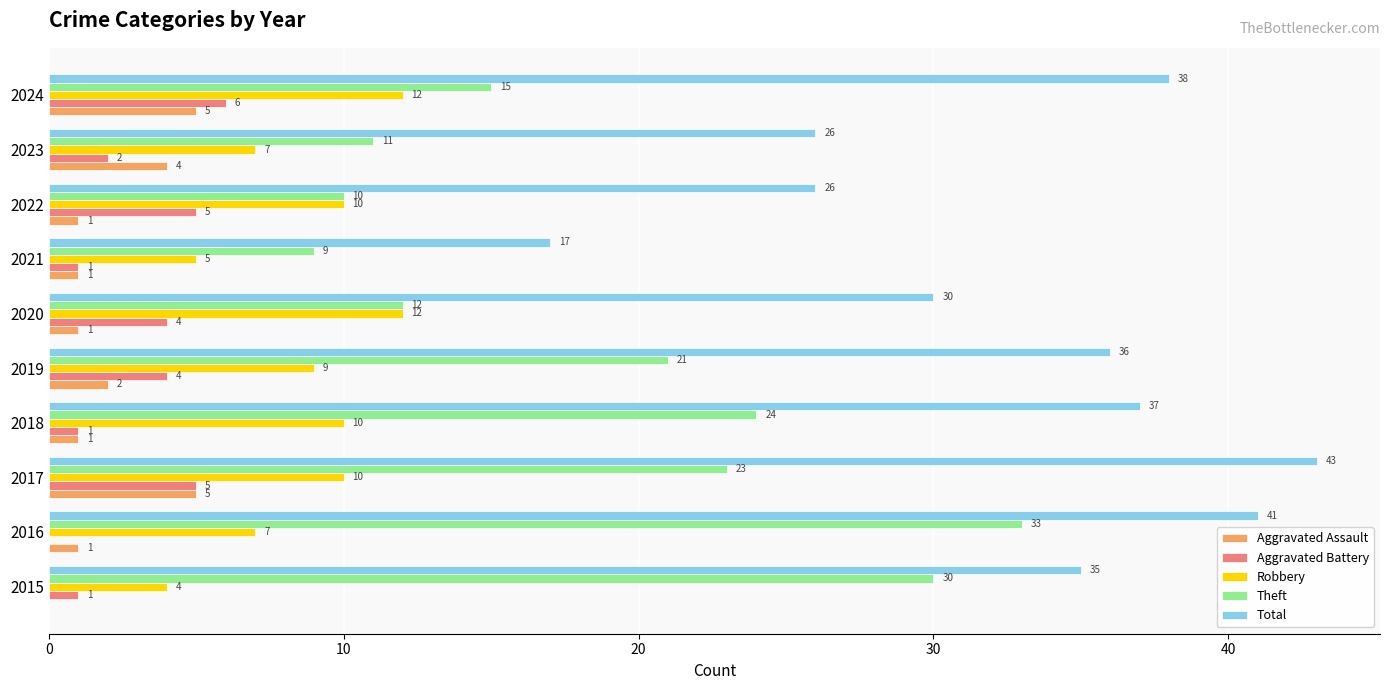

What is the maximum value shown in the chart?

43